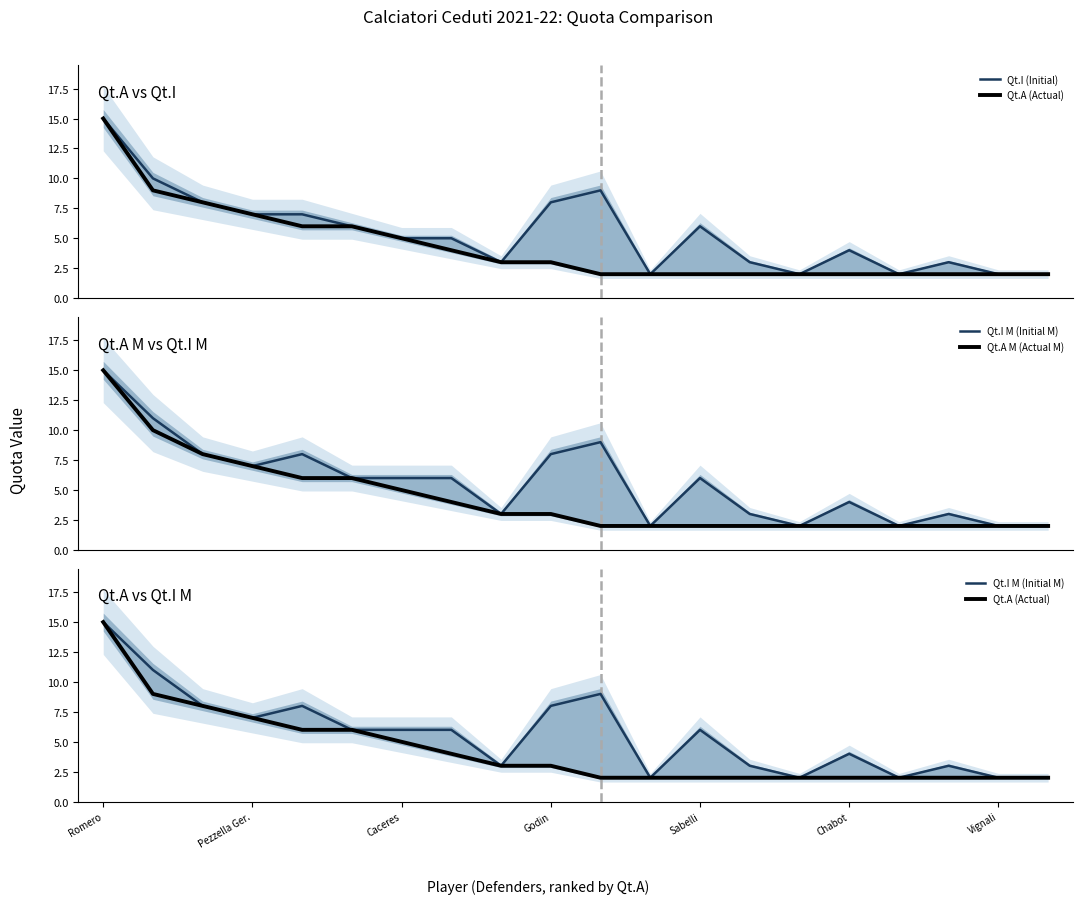

What is the value of the Qt.A M (Actual M) point at the 18th from the left?

2